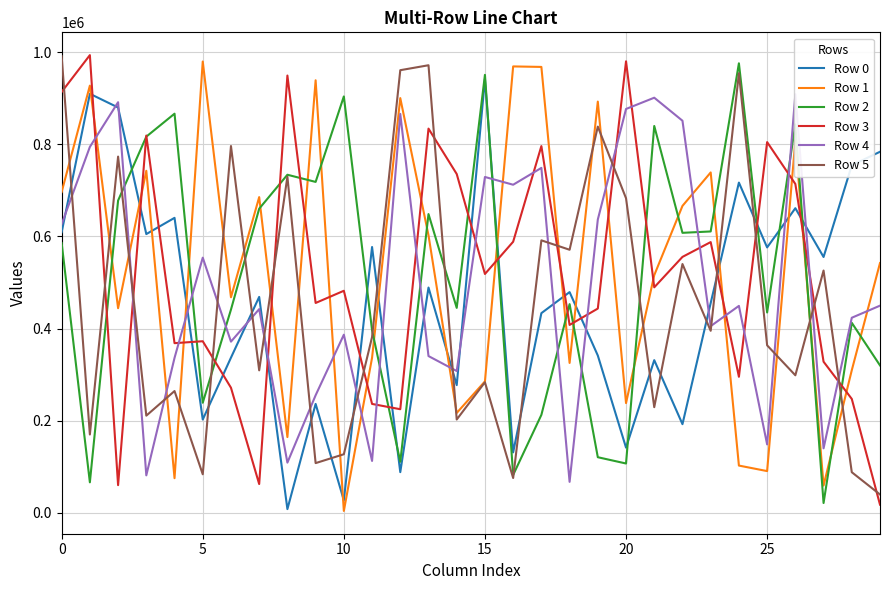

True or false: Row 5 and Row 0 cross at least once.

True